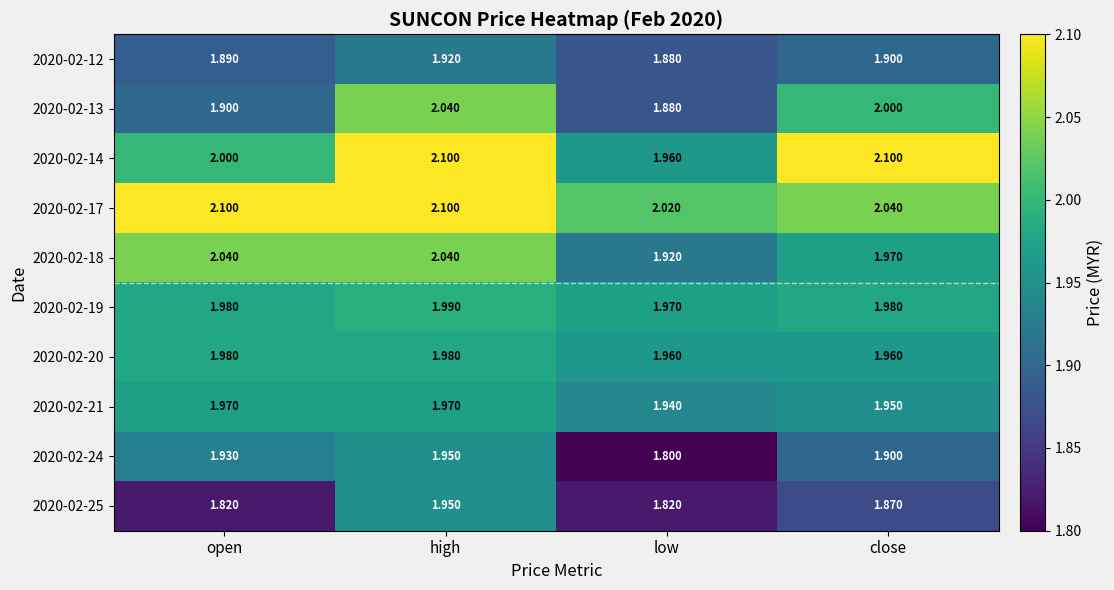

Which series has the widest spread of values?

2020-02-13